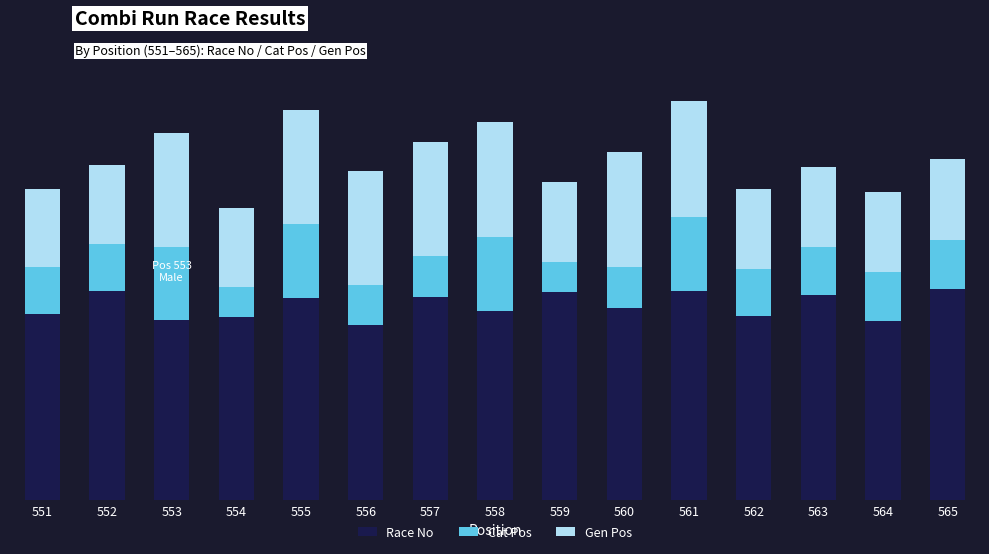

List the series in order of their overall mean, lowest first.

Cat Pos, Gen Pos, Race No